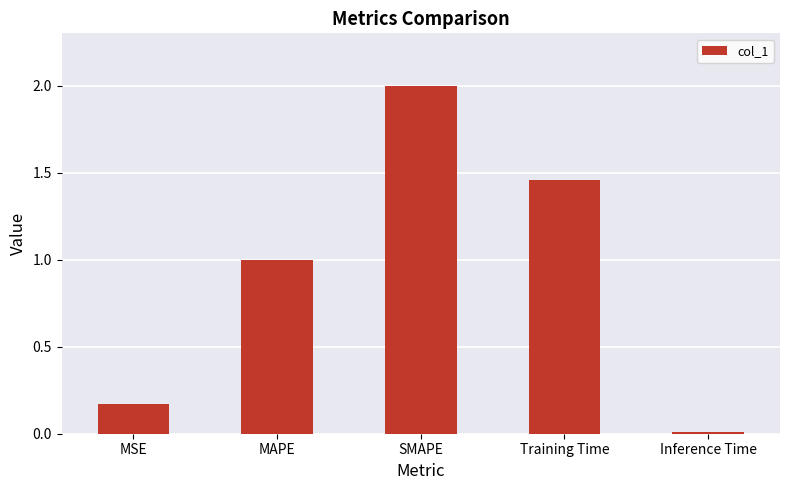

Between MSE and SMAPE, which is larger?

SMAPE